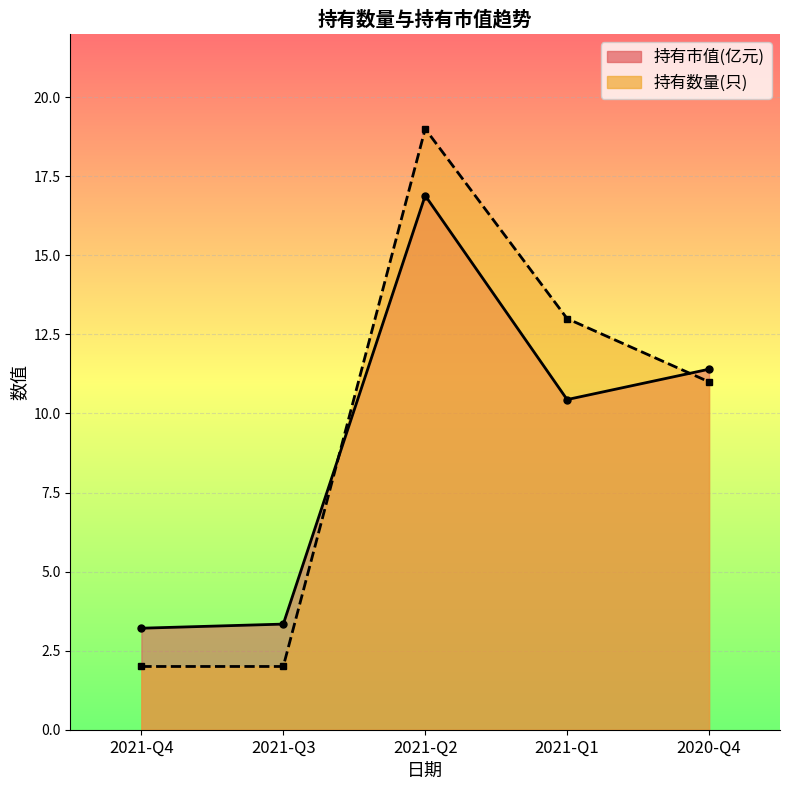

After their last crossing, which series has the higher values: 持有市值(亿元) or 持有数量(只)?

持有市值(亿元)